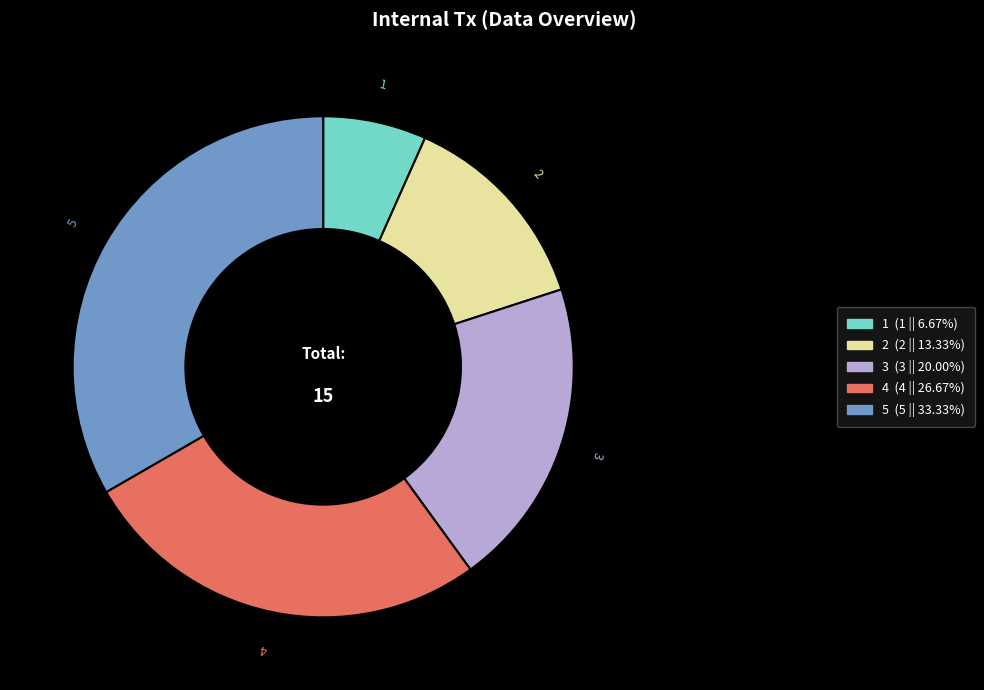

Rank the categories by value from highest to lowest.

5, 4, 3, 2, 1